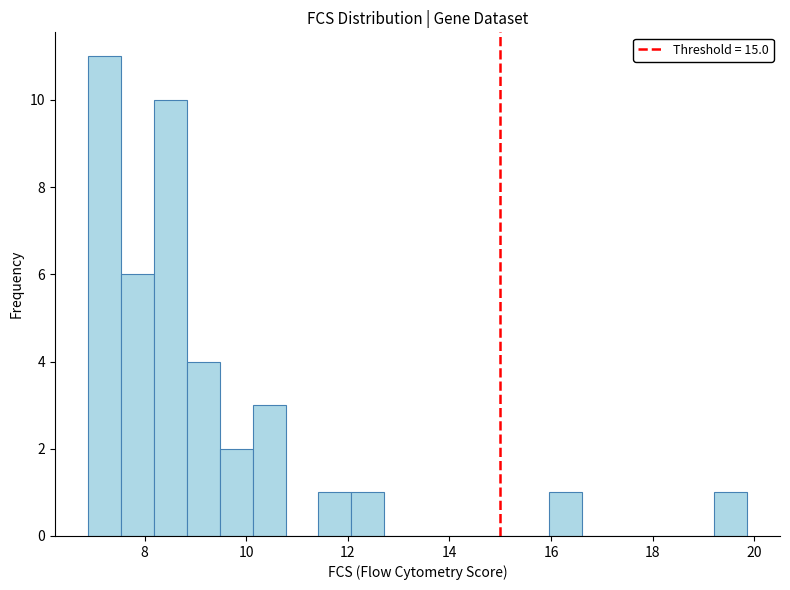

Read against the x-axis, roughly where is the centre of the tallest bar?

7.2